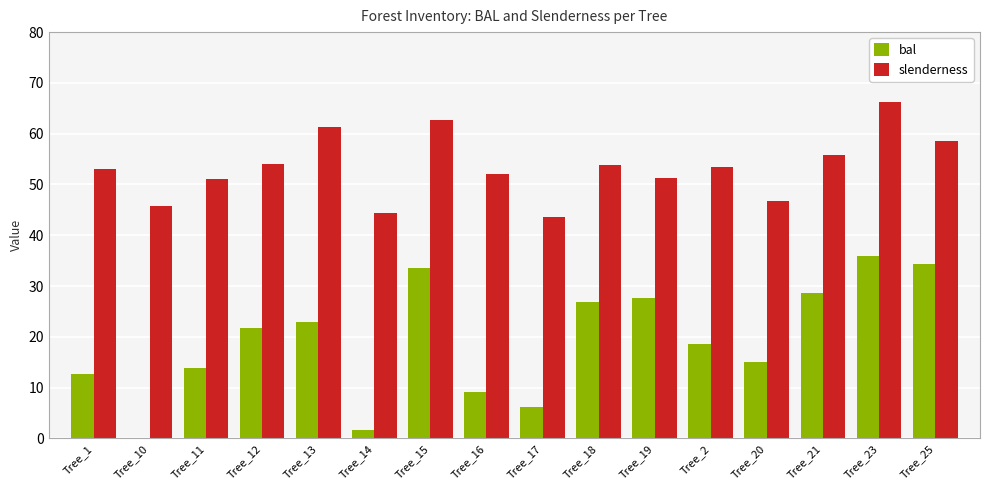

Which label corresponds to the largest value in the chart?

Tree_23